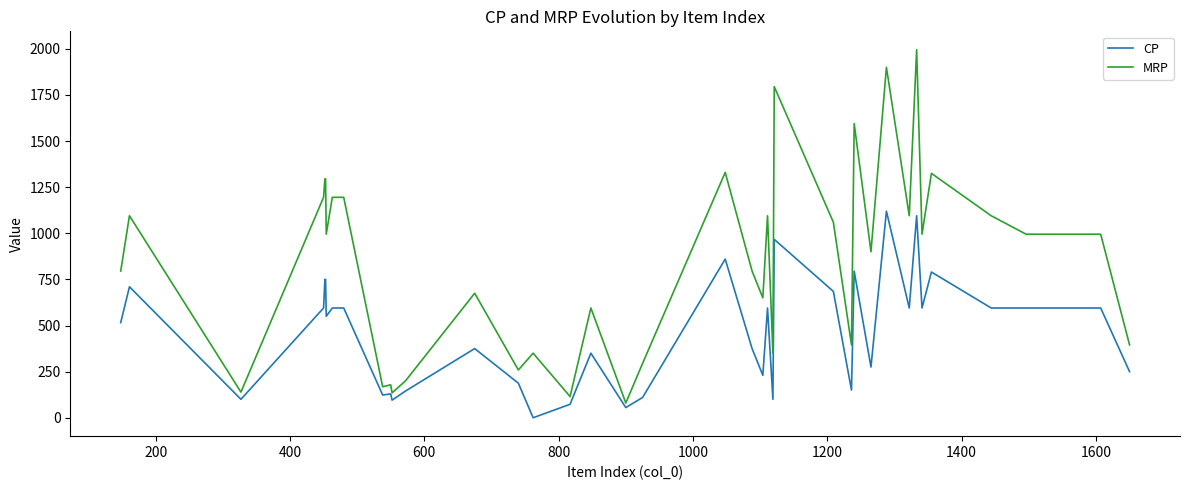

What is the lowest value of the MRP series?

80.0